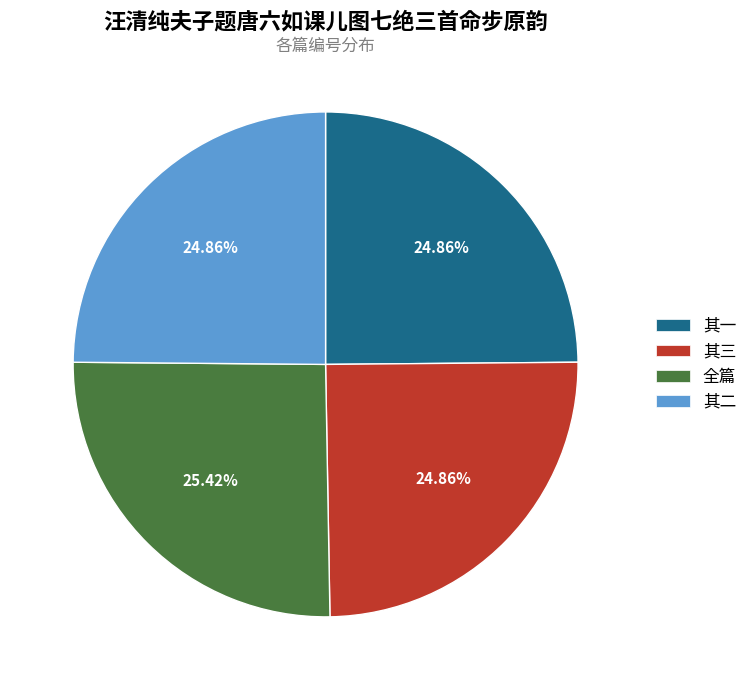

How many segments does this pie chart have?

4